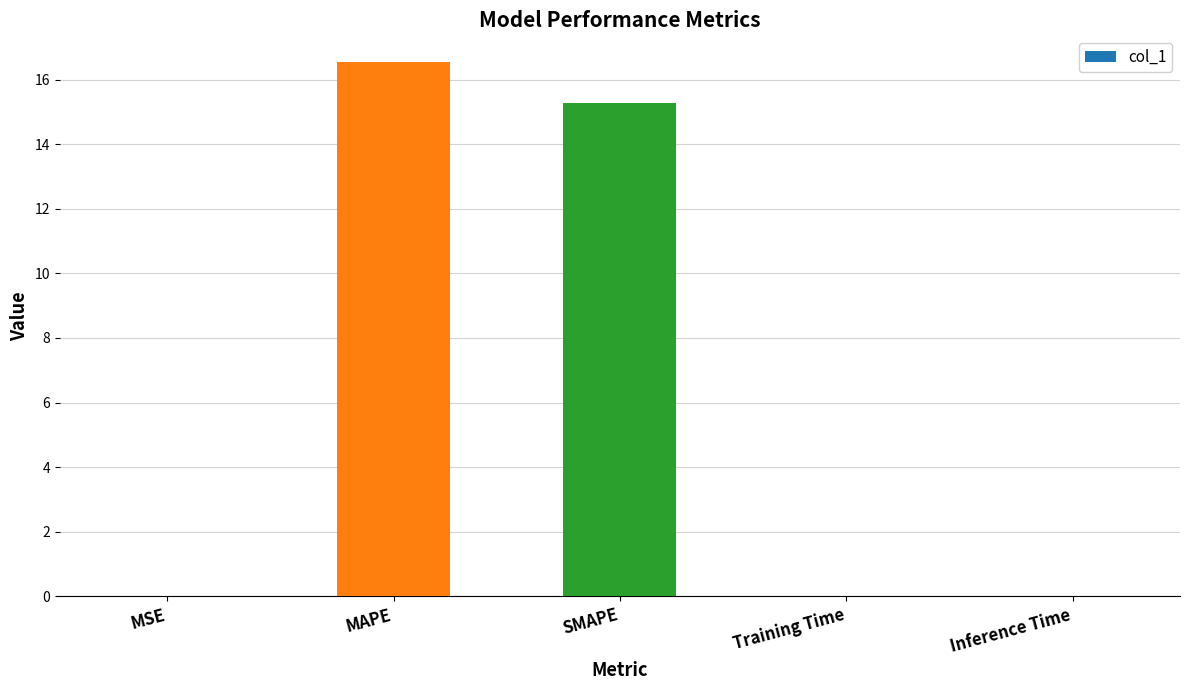

What is the sum of all values?

31.8